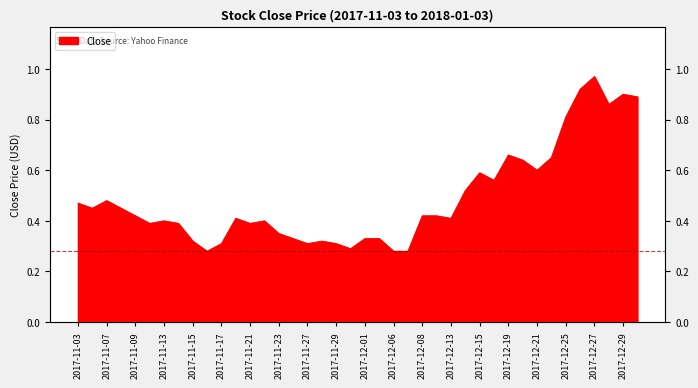

The chart shows a value of 0.1 at 2017-11-21. True or false?

False